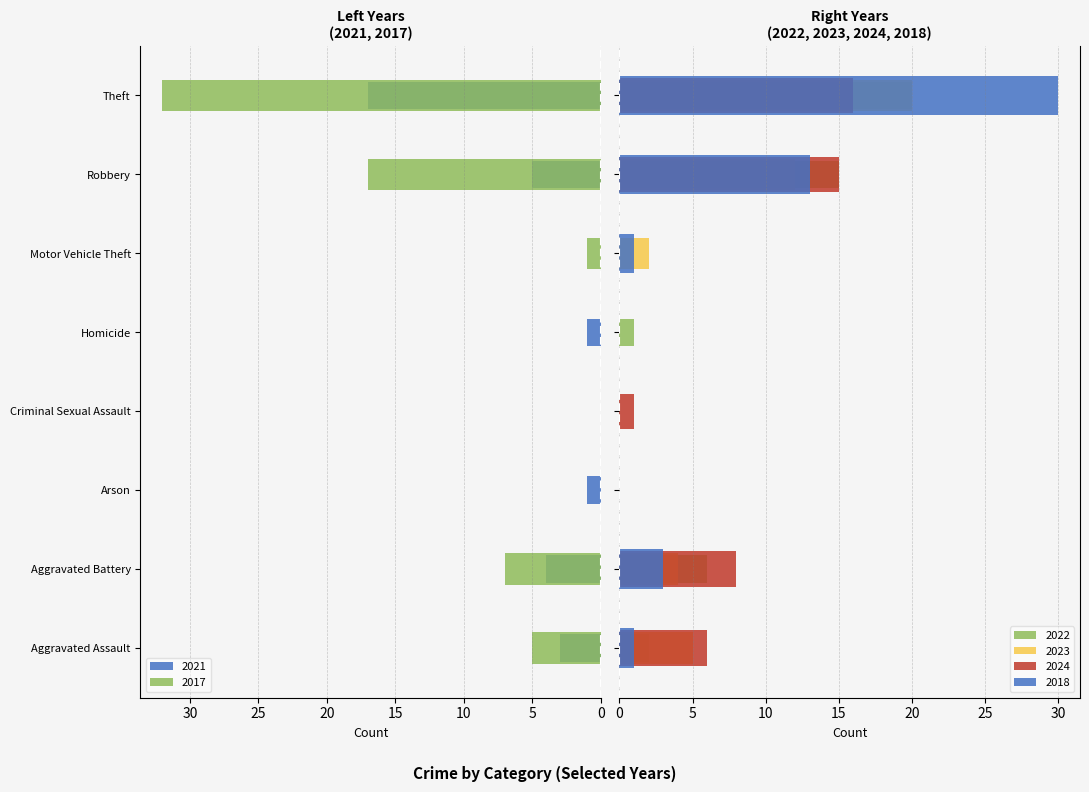

The value of 2022 at Aggravated Battery is 6. True or false?

True